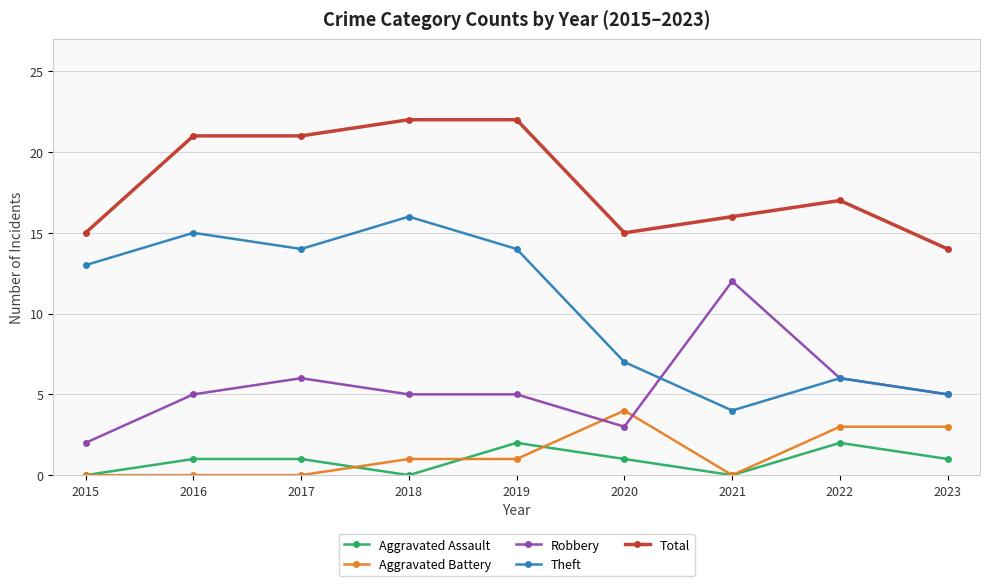

What is the sum of the Robbery values at 2019 and 2022?

11